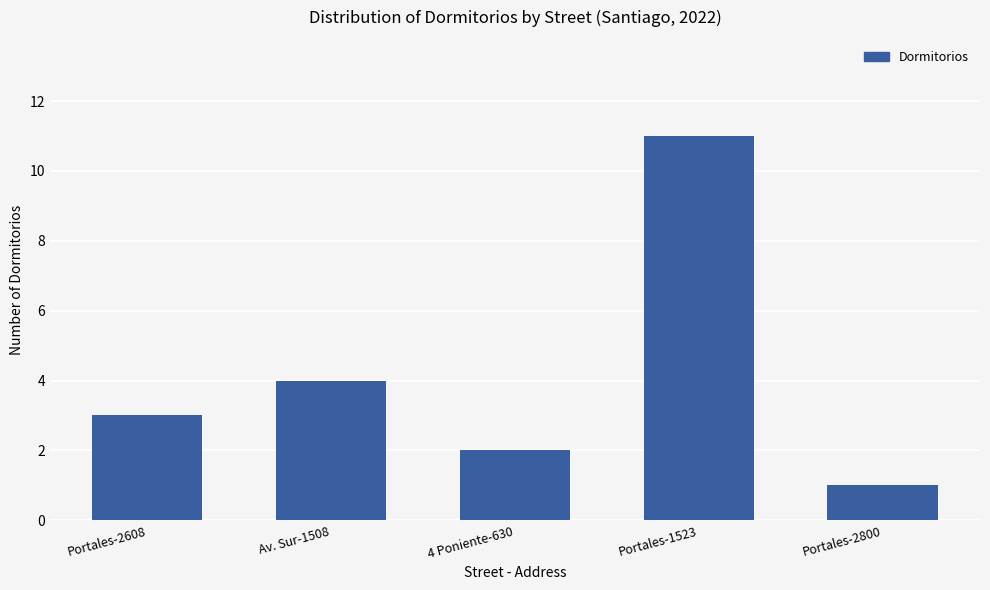

How many data points does each series have?

5